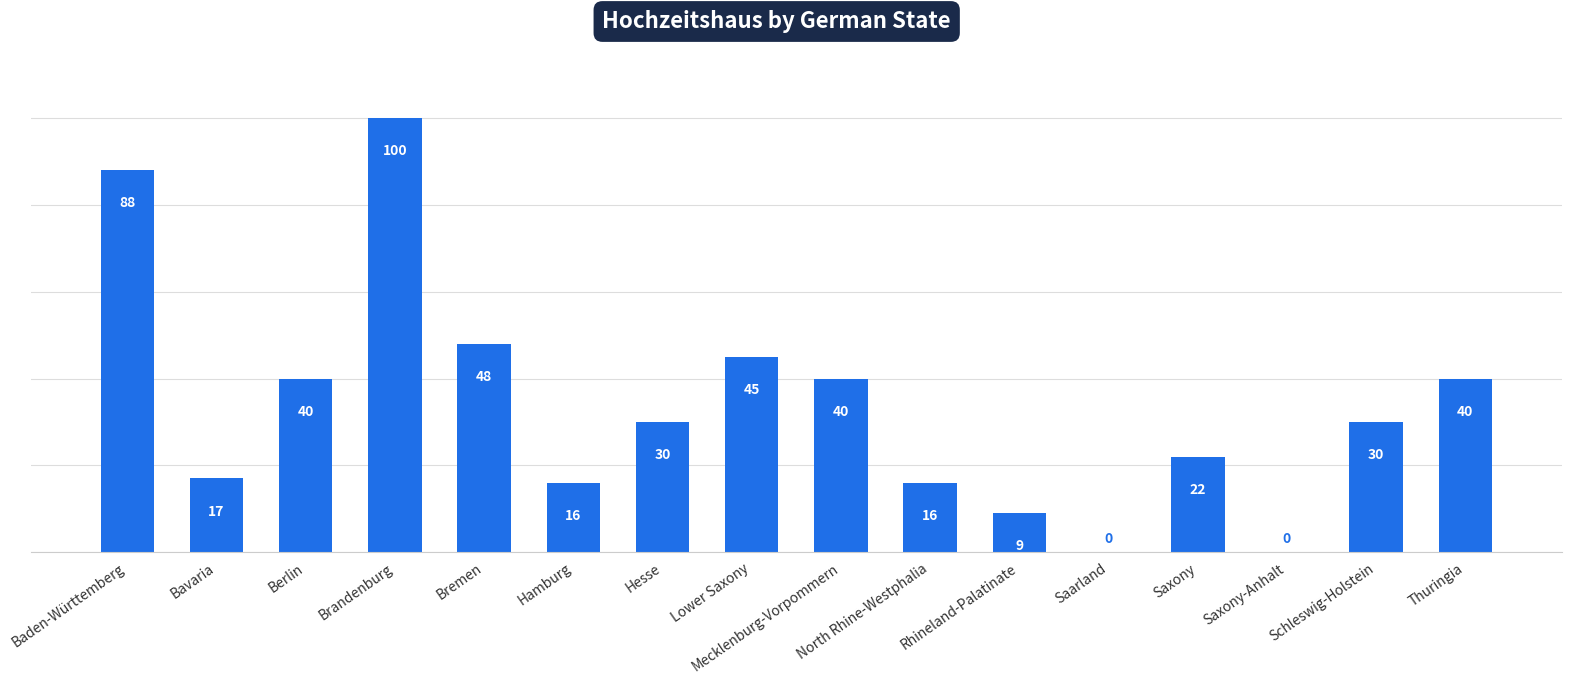

What is the sum of all values?

541